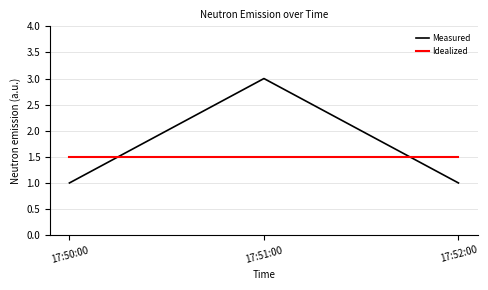

The value of Measured at 17:50:00 is 0.2. True or false?

False